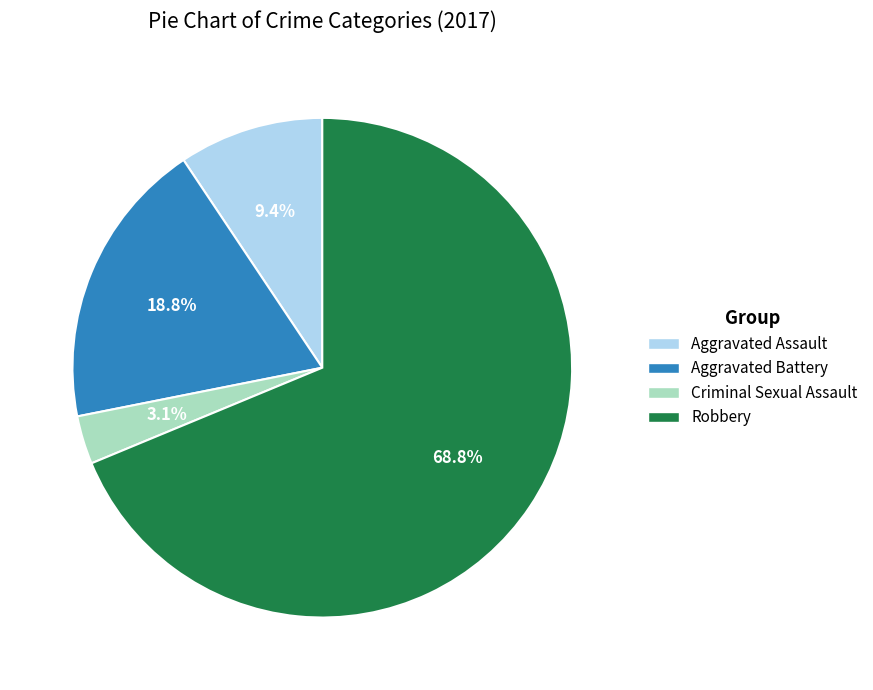

What is the ratio of the value at Aggravated Battery to the value at Aggravated Assault?

2.0